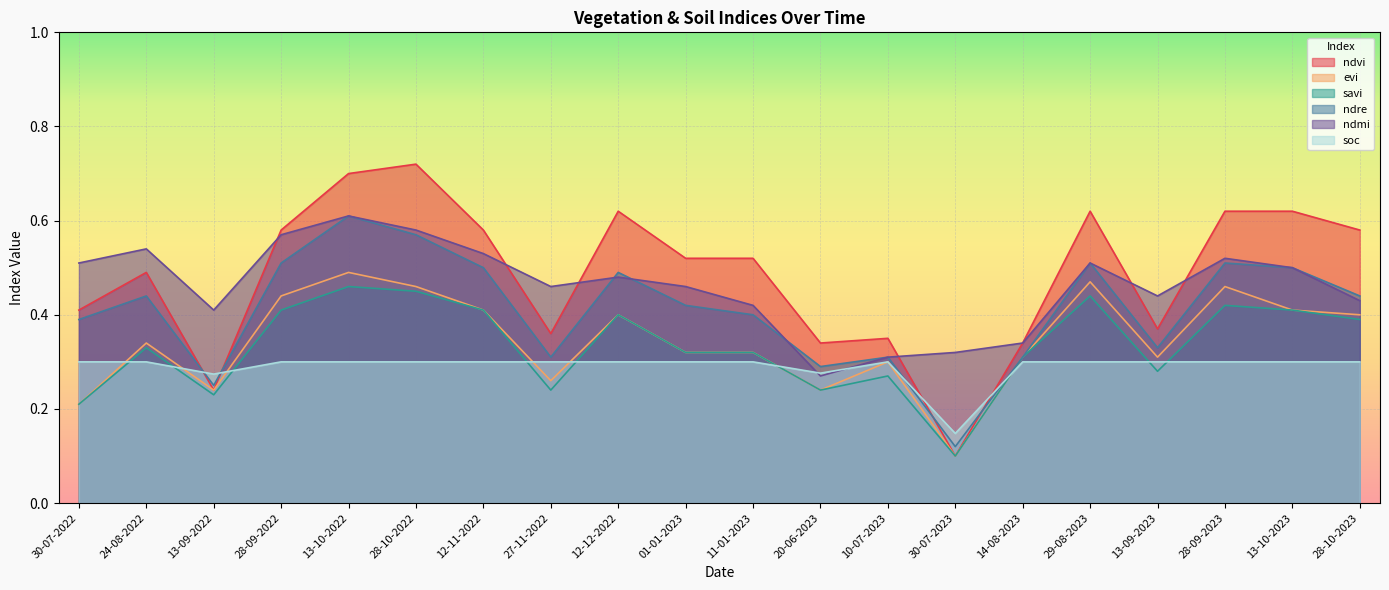

Which series has the largest total across all categories?

ndvi